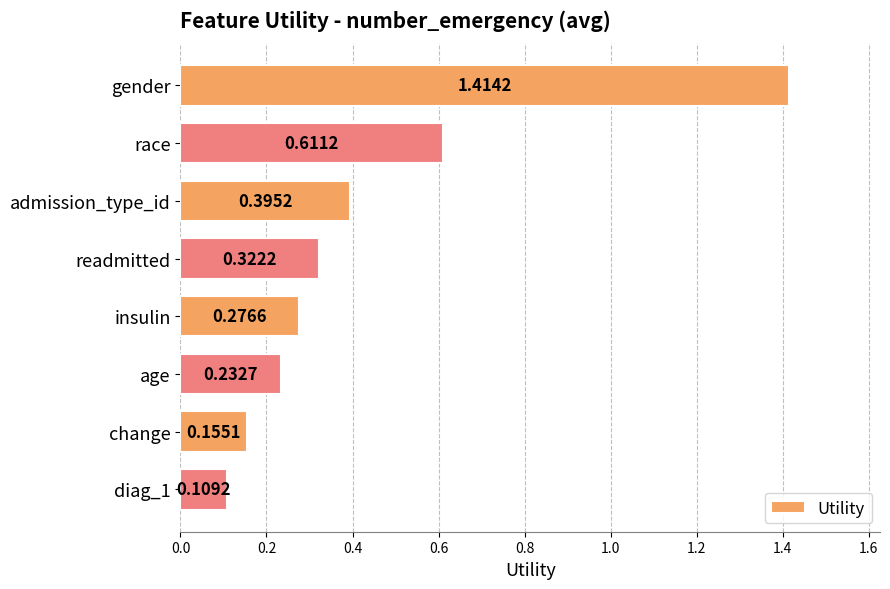

List the labels in order of value, largest first.

gender, race, admission_type_id, readmitted, insulin, age, change, diag_1